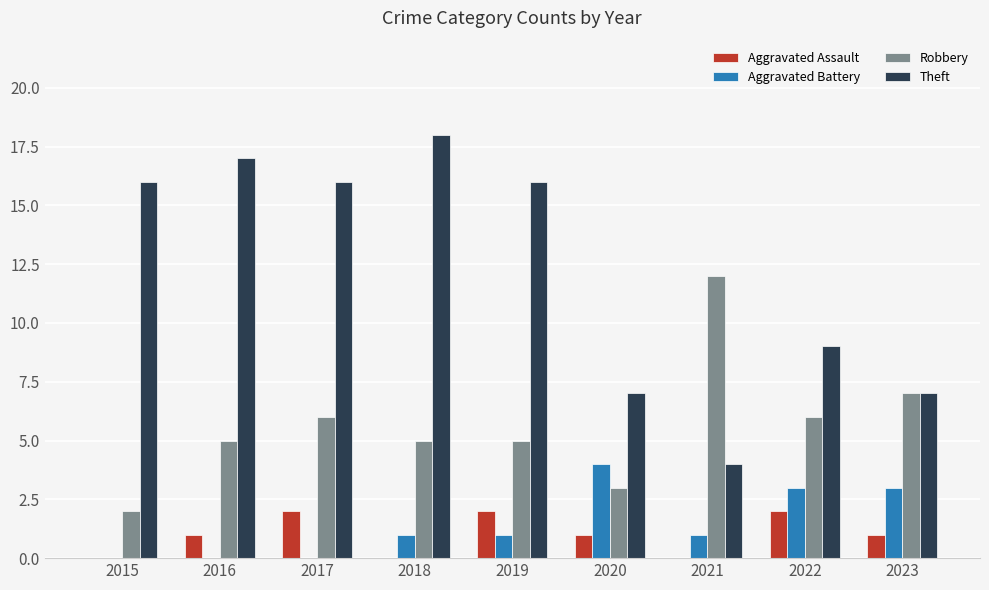

What is the sum of all Robbery values?

51